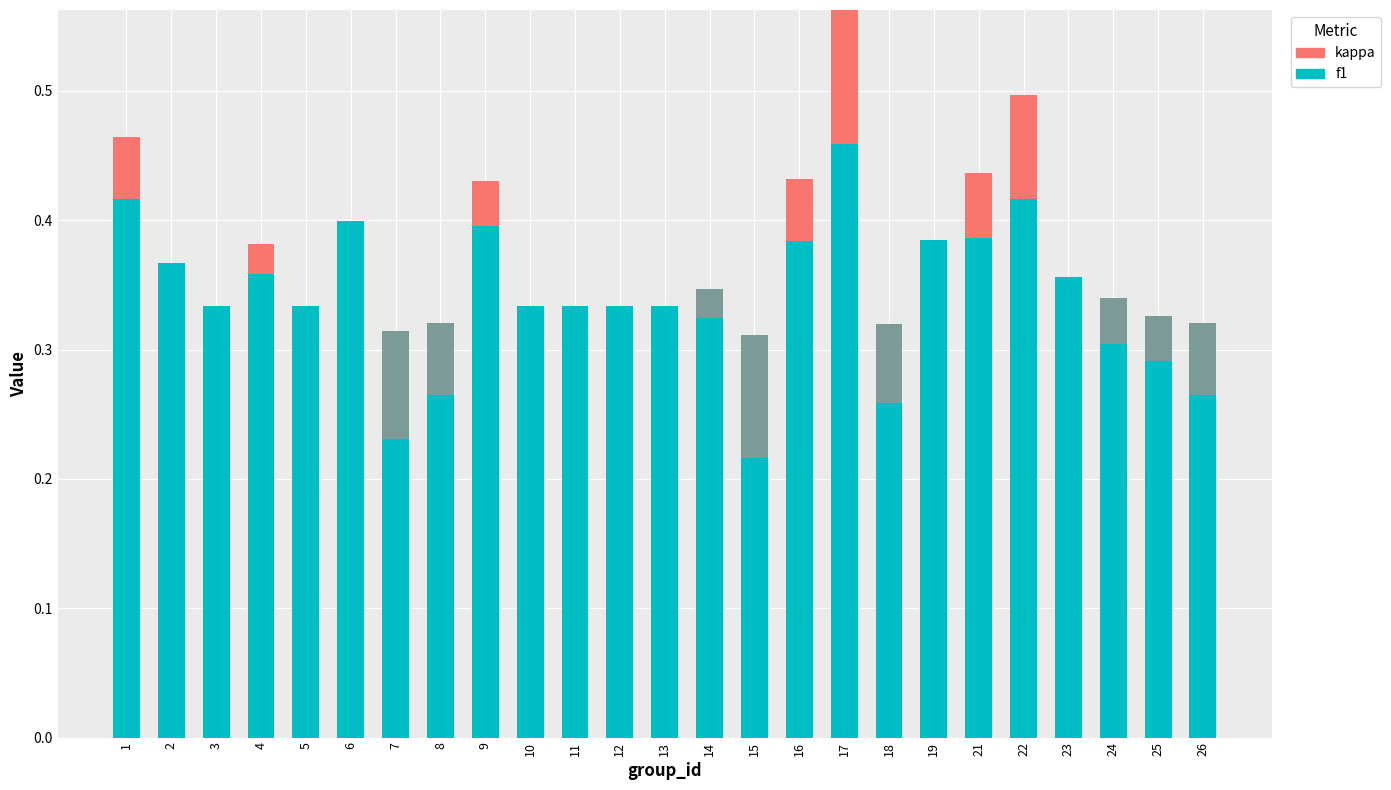

How many bars are there in total?

50